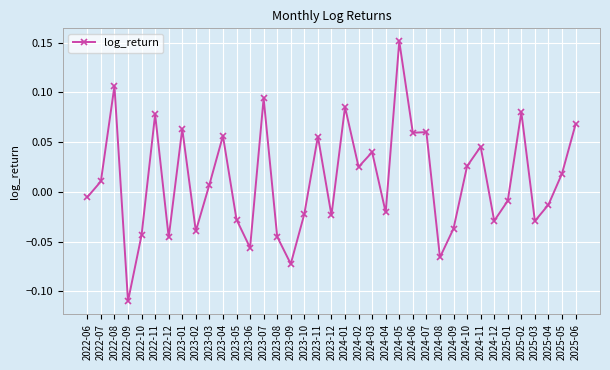

True or false: the data has more than 0 interior local peaks.

True